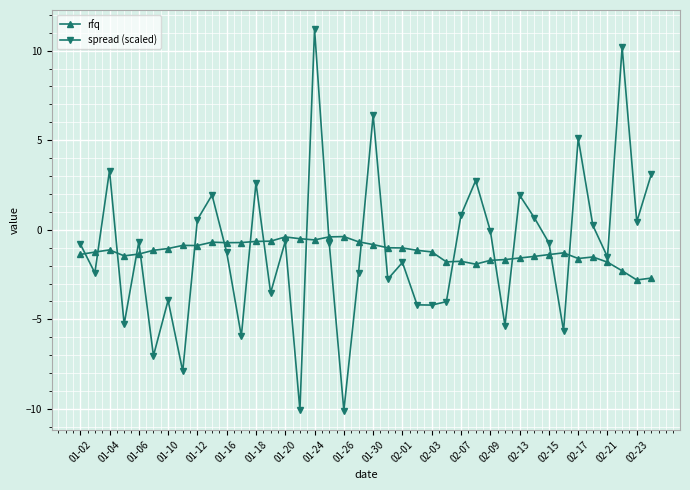

Rank the series by their maximum value, from highest to lowest.

spread (scaled), rfq